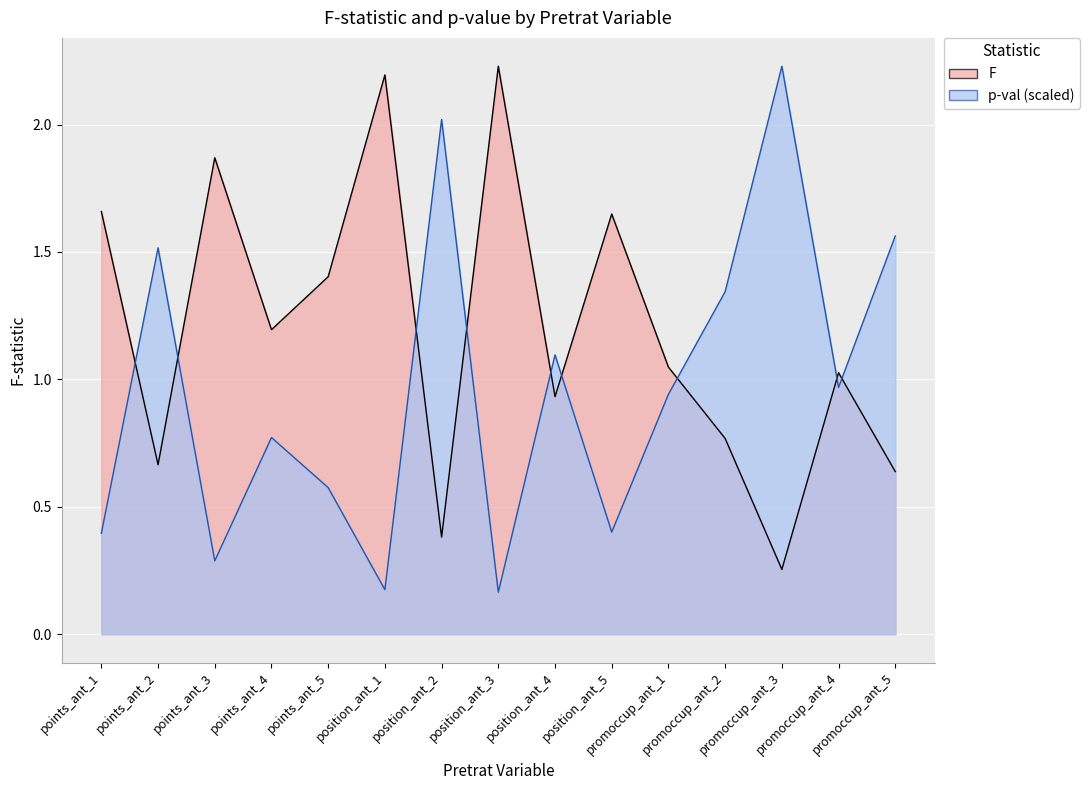

How many values in the F series exceed 1?

9